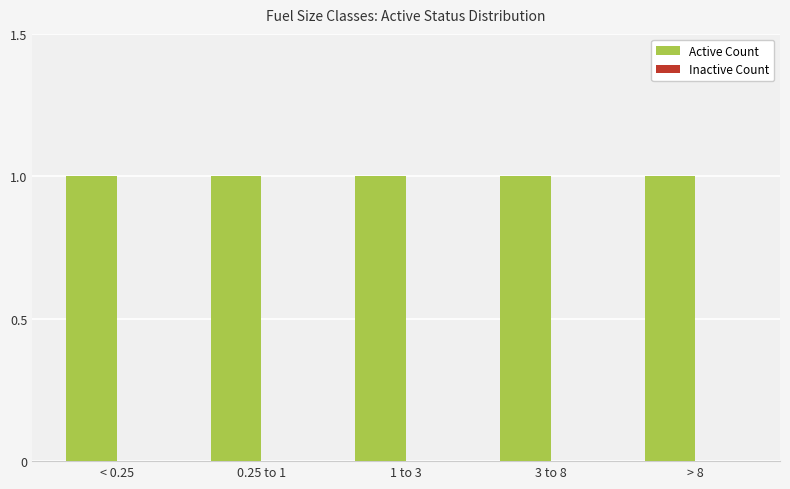

At how many categories does at least one series exceed 0?

5